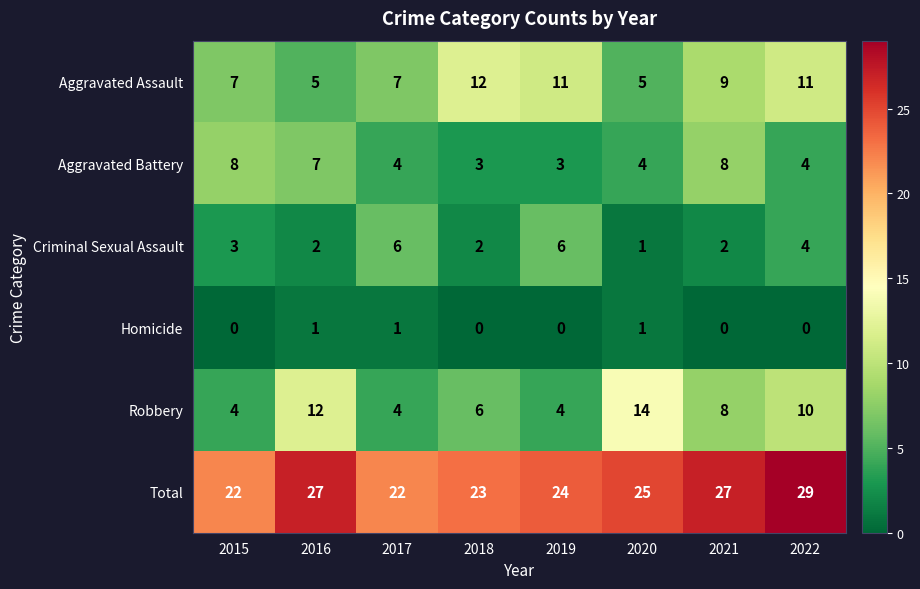

What is the difference between the second highest and second lowest values in the Aggravated Battery series?

5